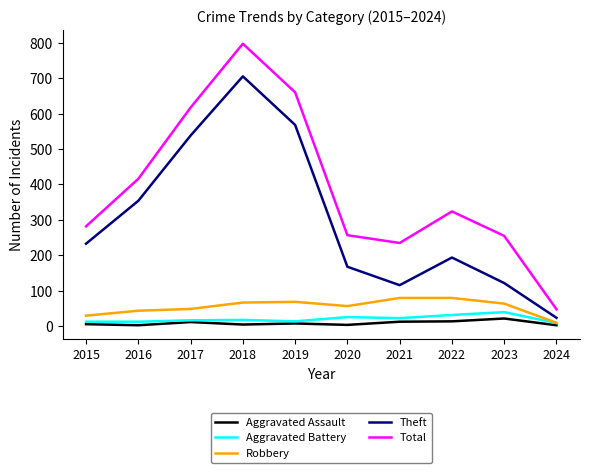

Between 2016 and 2020, which series saw the biggest shift?

Theft